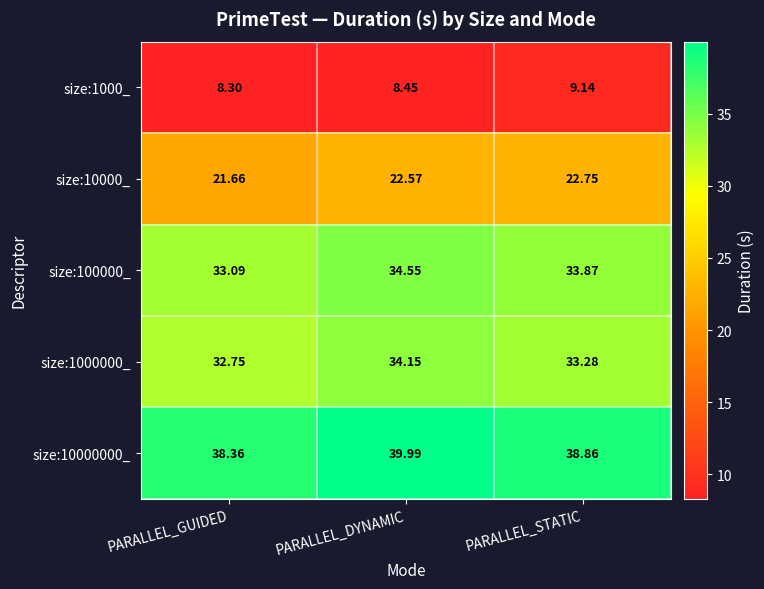

Which label corresponds to the largest value in the chart?

PARALLEL_DYNAMIC